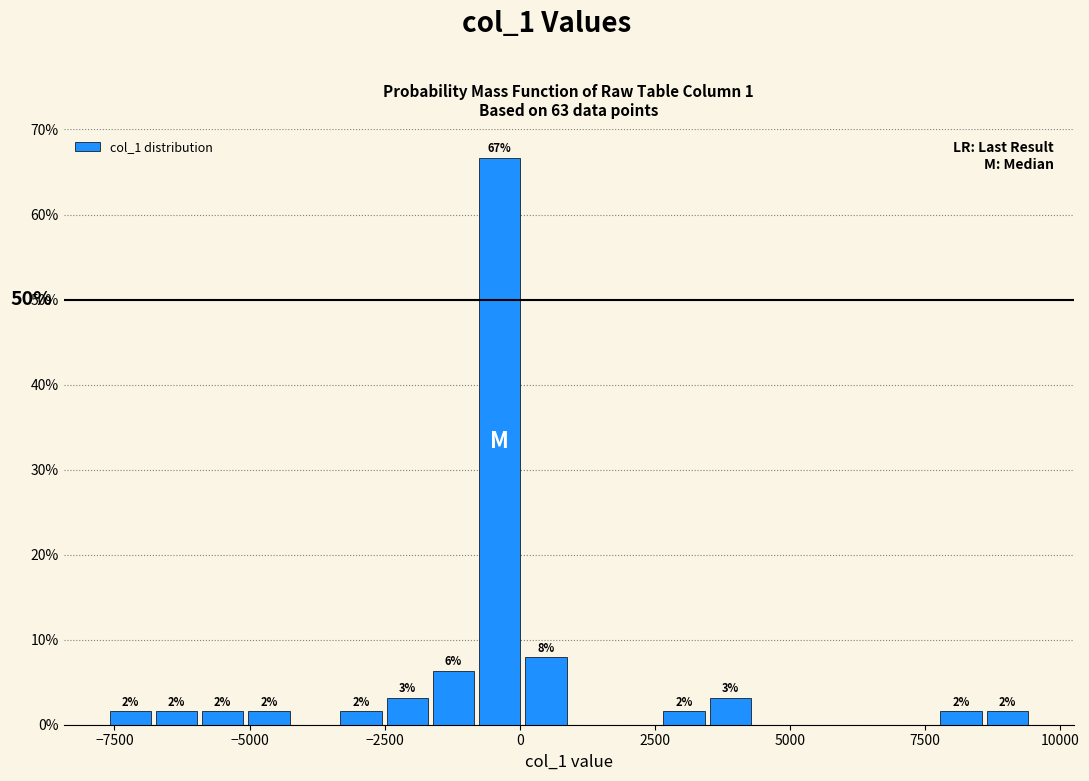

Around what value on the x-axis is the tallest bar? Give the approximate position of its centre, as read against the axis.

-500